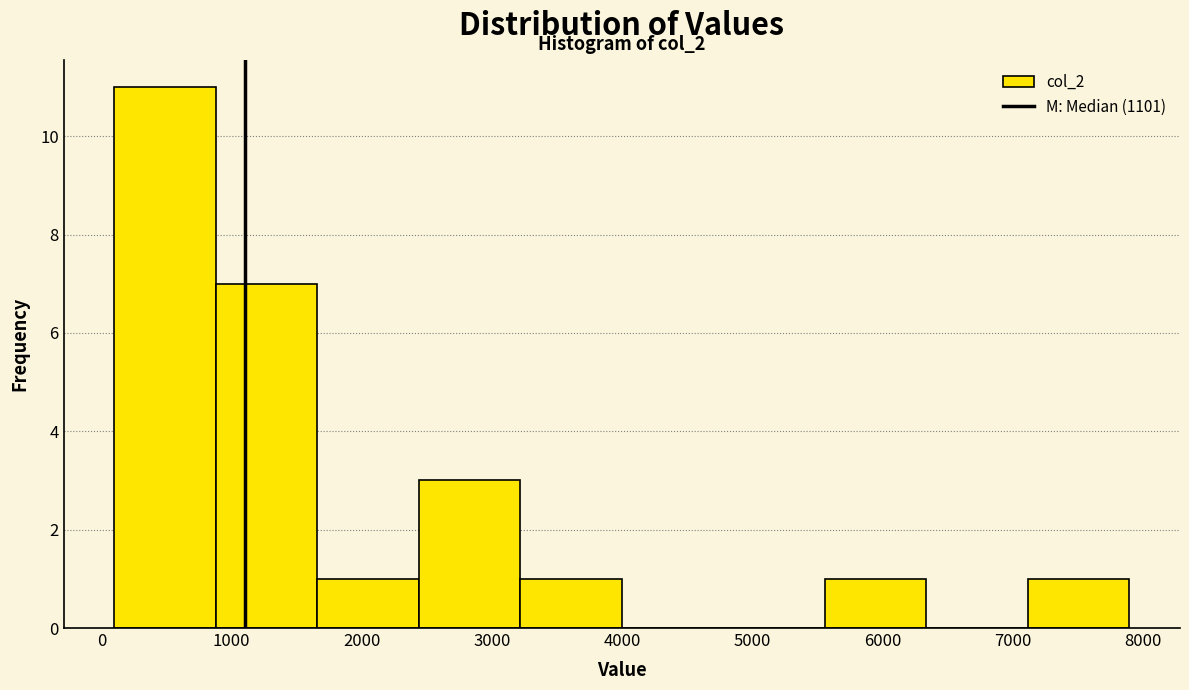

Which range on the x-axis has the tallest bar?

100 to 900